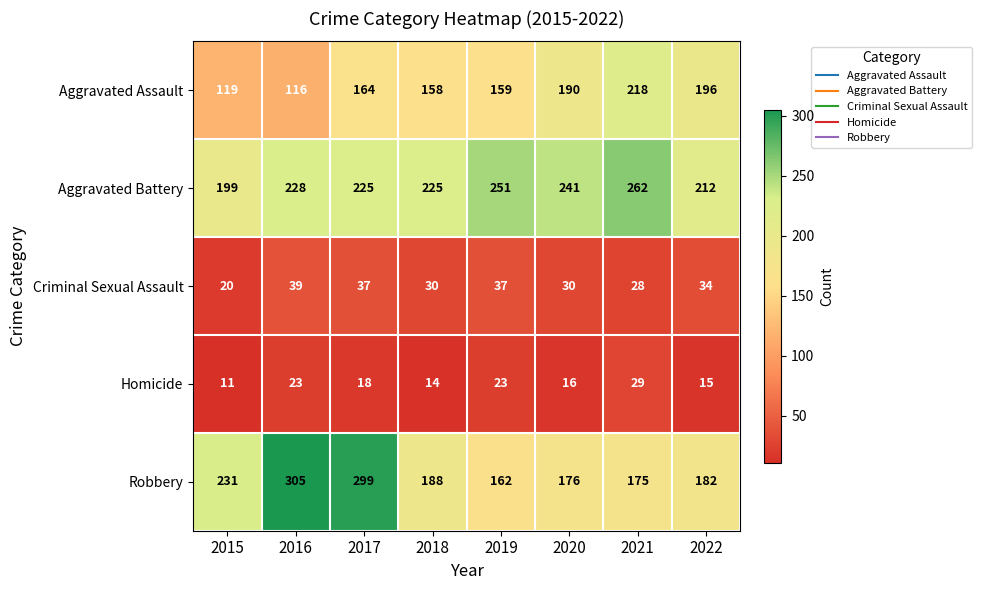

The value of Aggravated Battery at 2021 is 93. True or false?

False